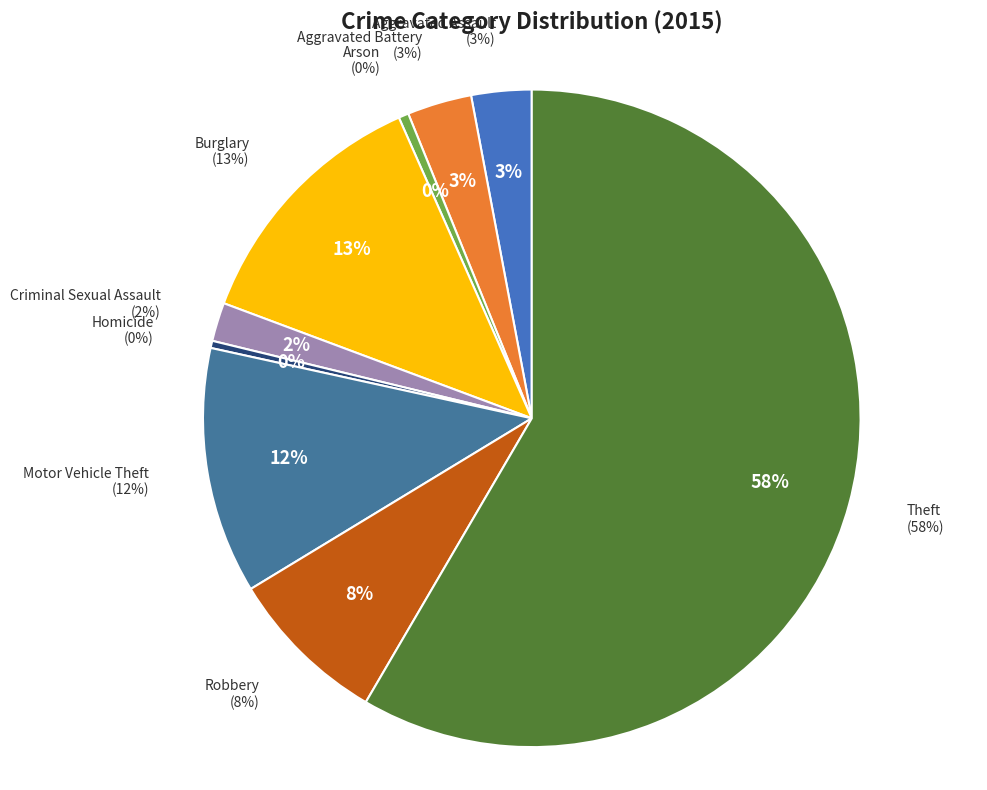

Rank the categories by value from highest to lowest.

Theft, Burglary, Motor Vehicle Theft, Robbery, Aggravated Battery, Aggravated Assault, Criminal Sexual Assault, Arson, Homicide